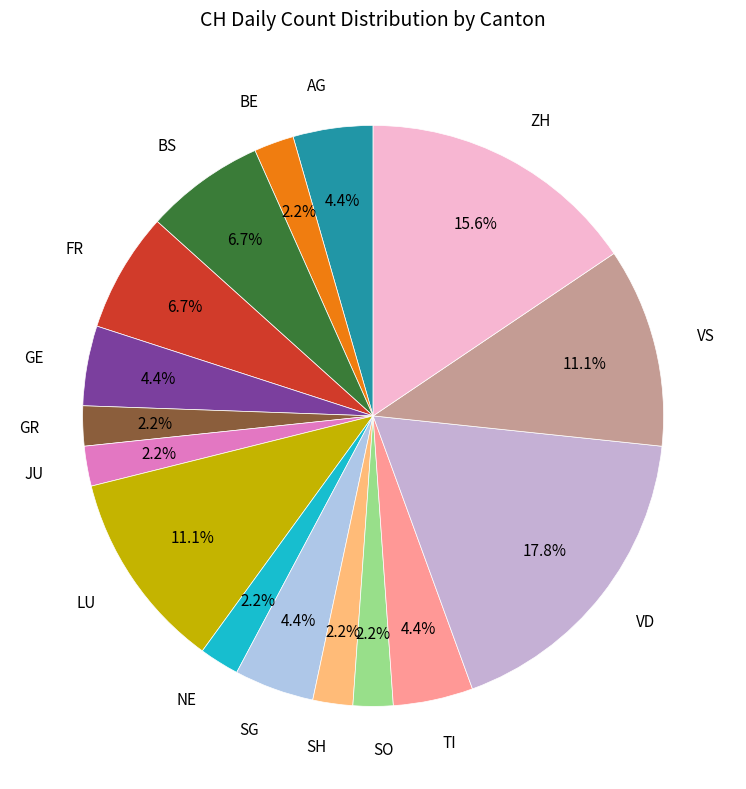

Do TI and SG together represent more than half of the pie?

No